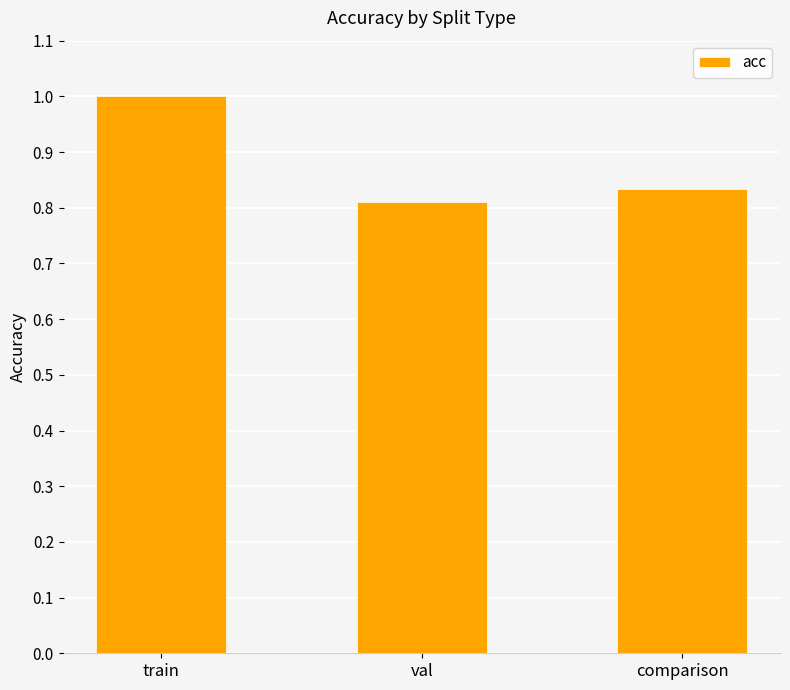

Which has a higher value, train or val?

train